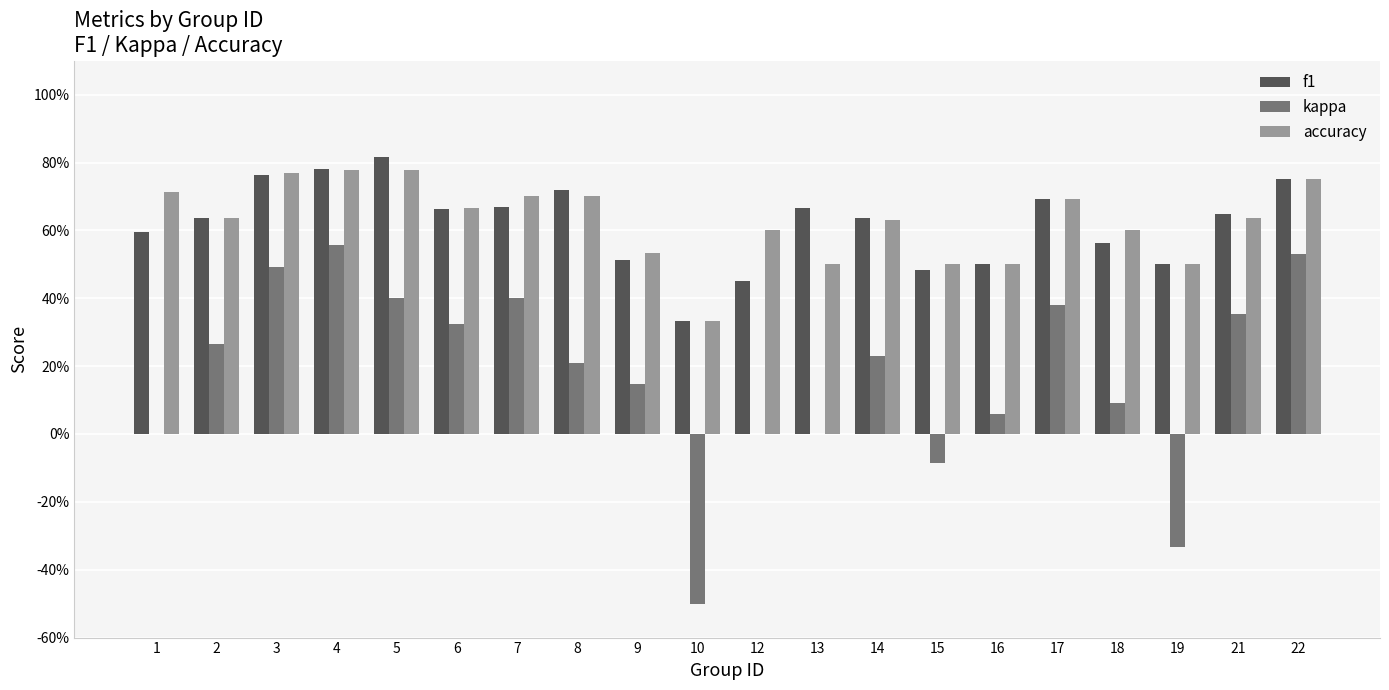

What is the sum of all kappa values?

3.5